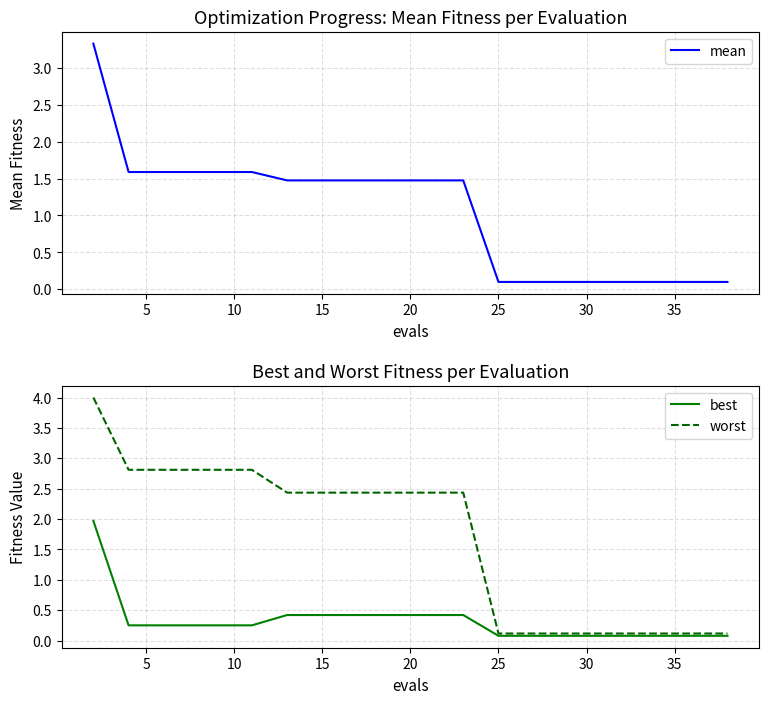

Is it true that mean equals 1.0 at 15?

False